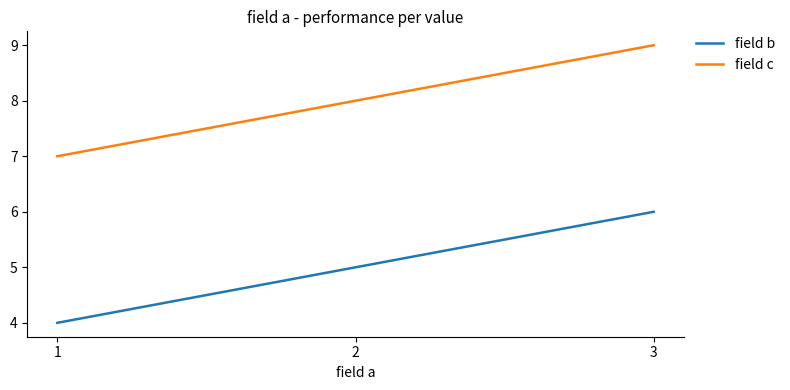

What is the spread (max minus min) of values at 1?

3